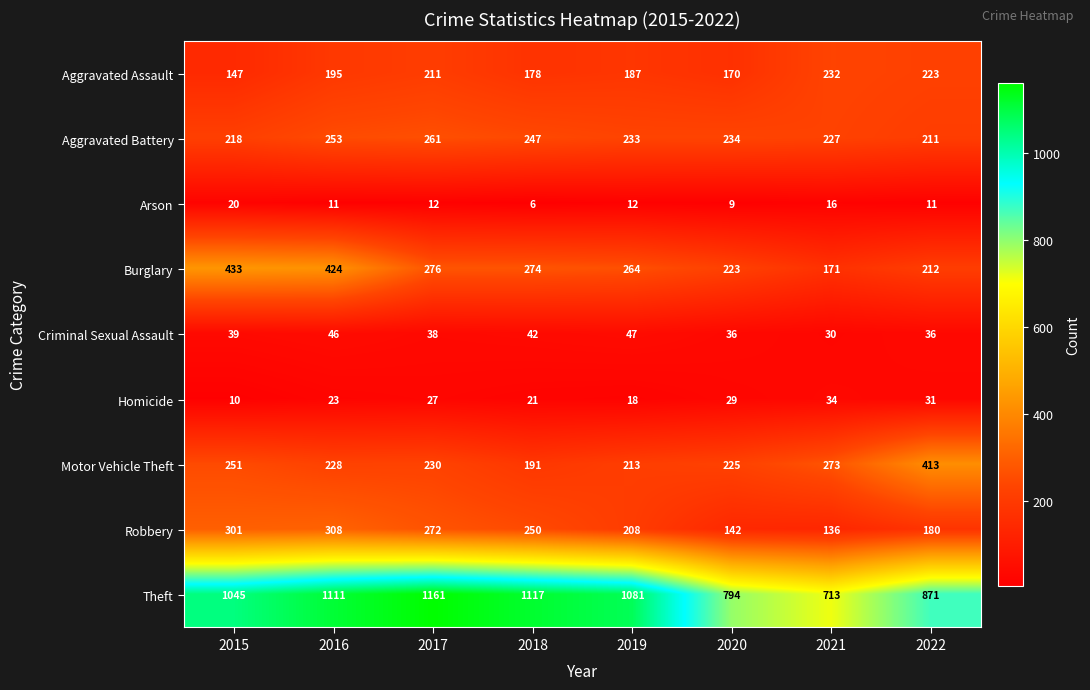

Where is Aggravated Battery nearest to the value 236?

2020